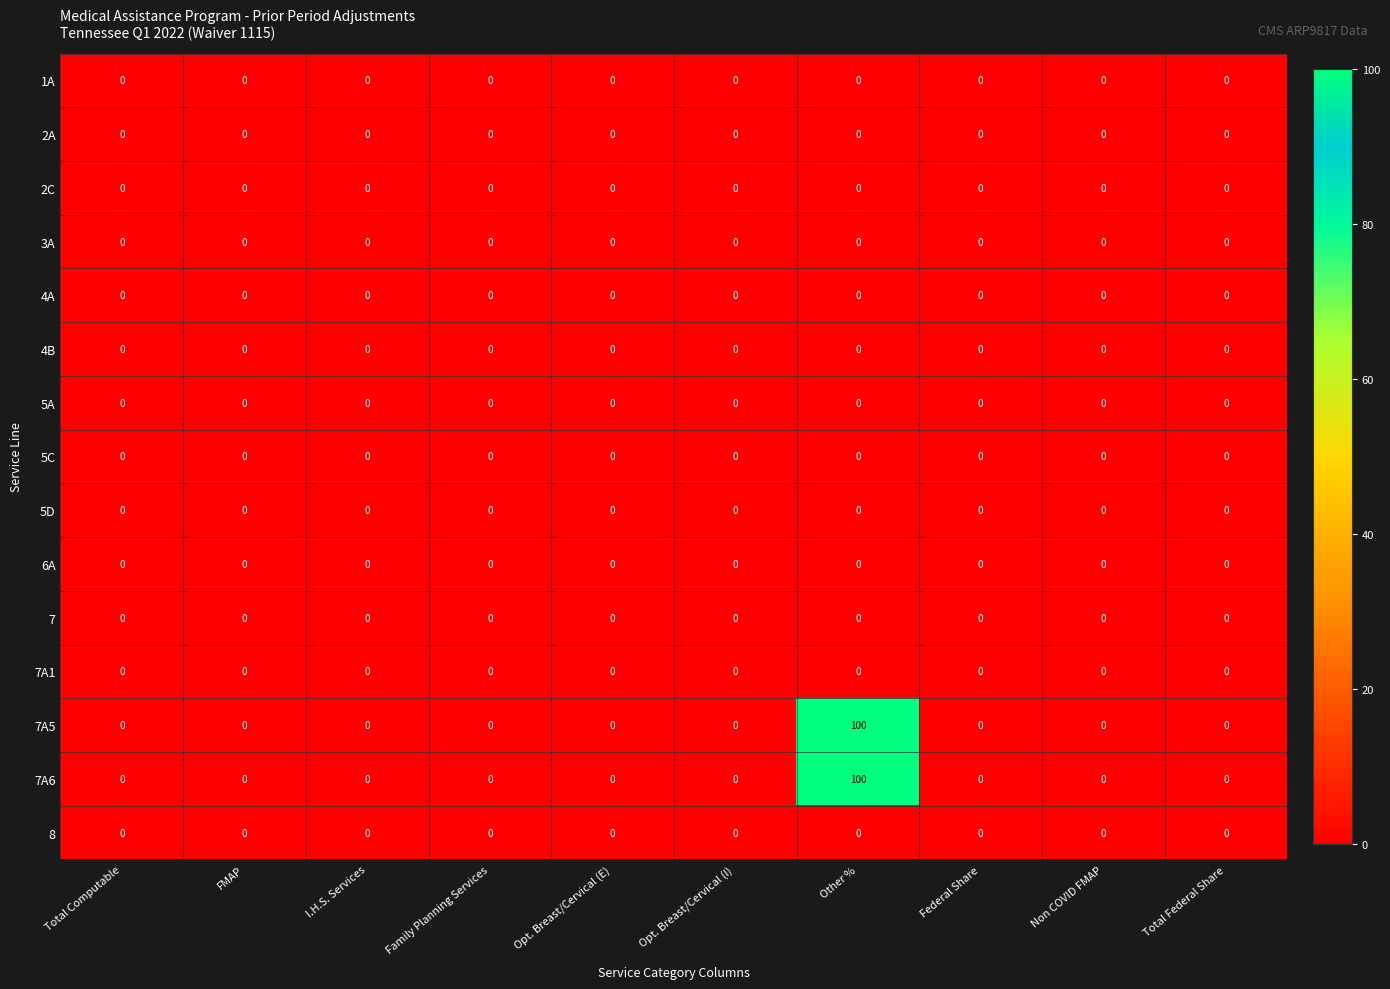

Which label corresponds to the largest value in the chart?

Other %